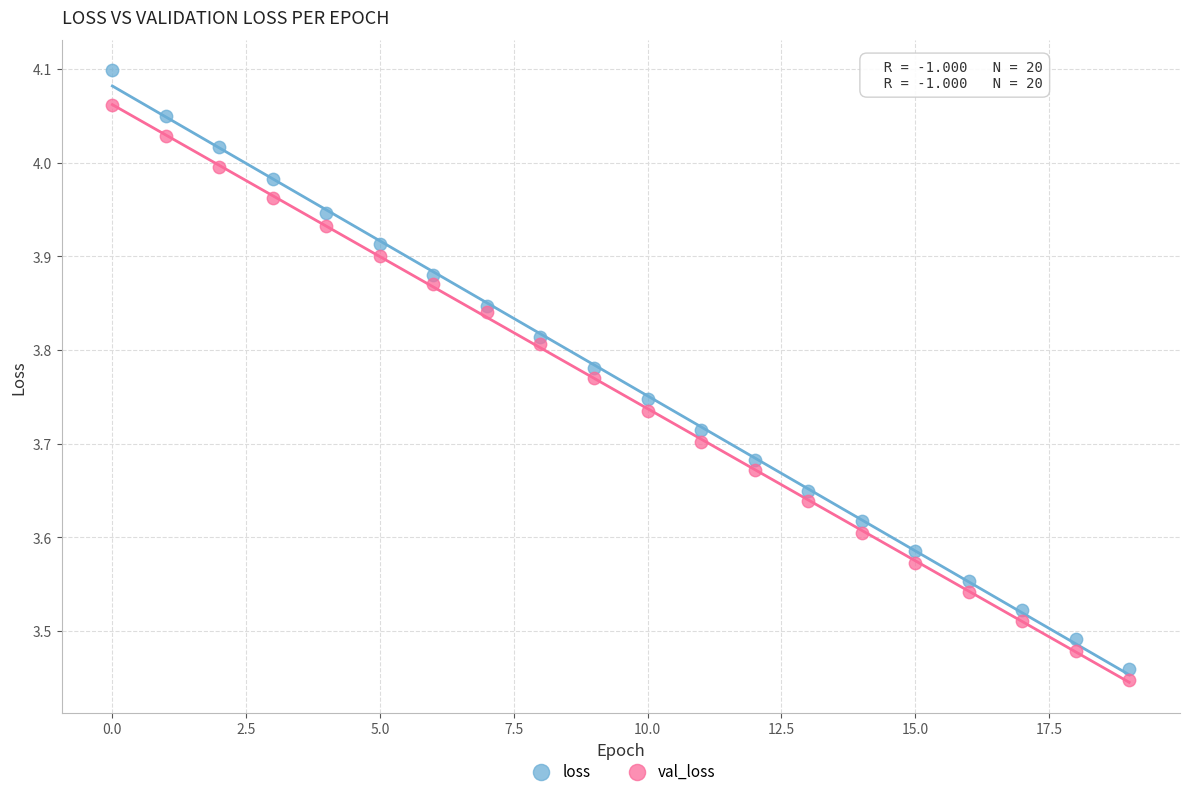

Which series contains the highest Y value?

loss